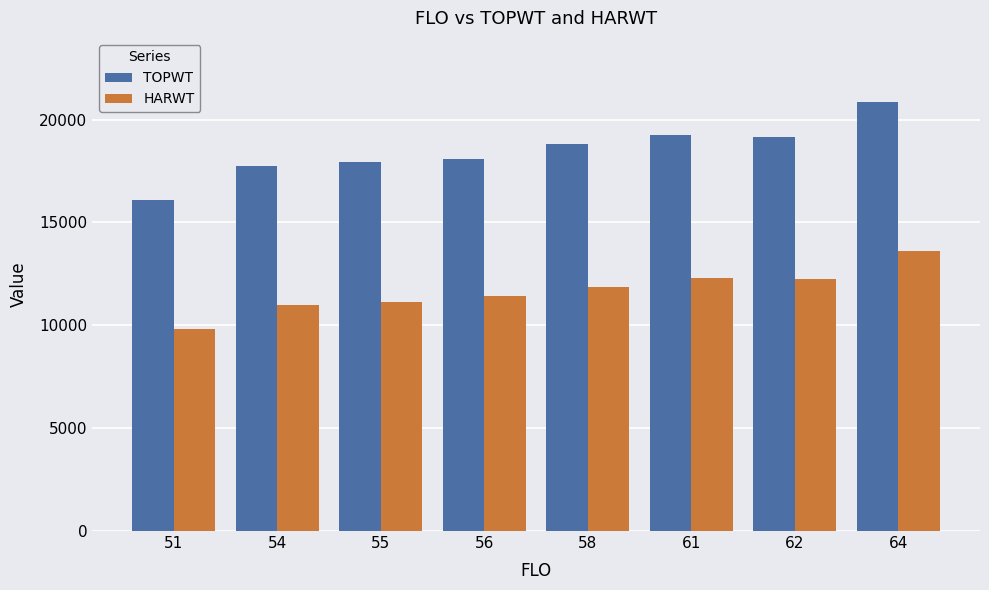

What is the spread (max minus min) of values at 51?

6300.0